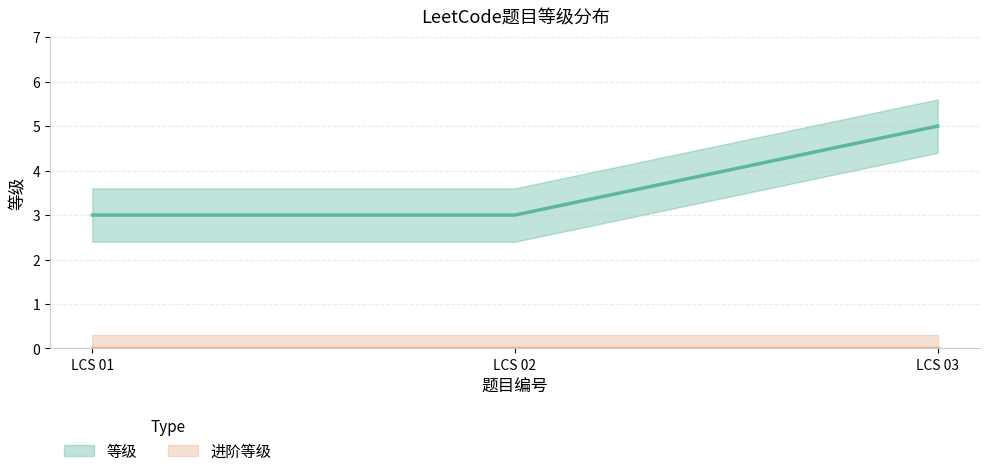

What is the difference between the maximum and minimum values?

2